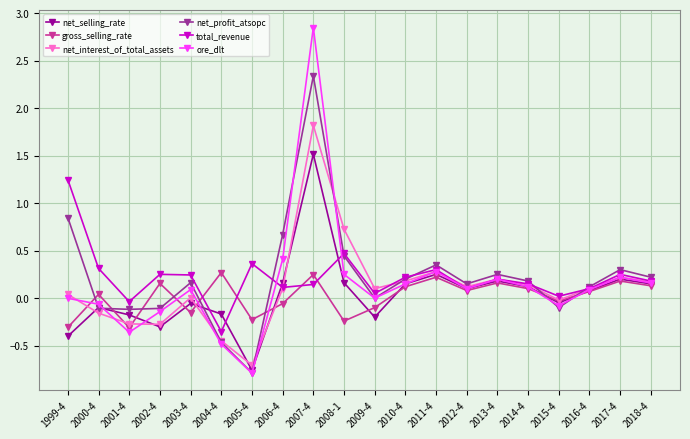

Between 2009-4 and 2014-4, which series saw the biggest shift?

net_selling_rate